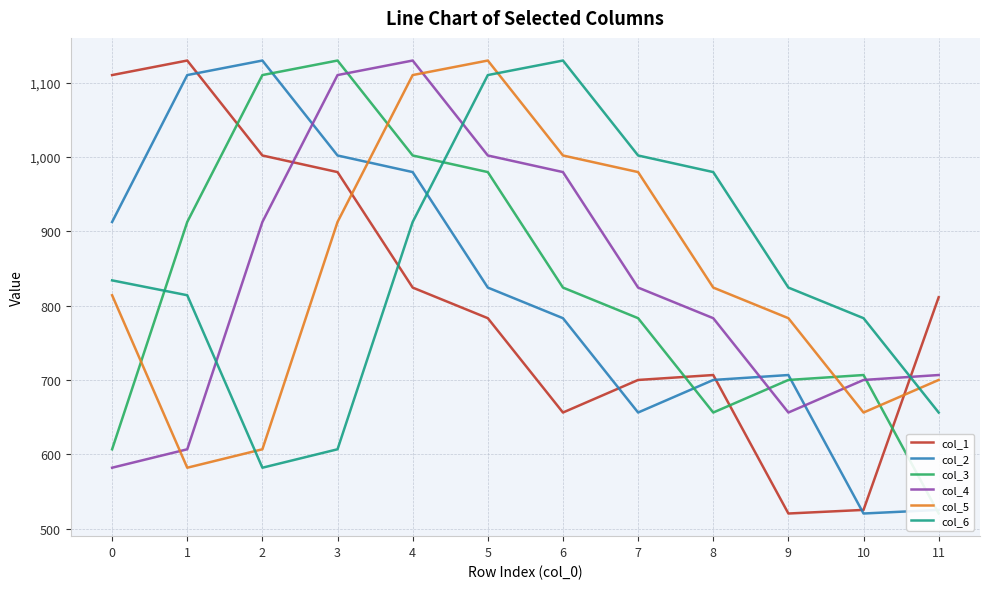

Does the chart have visible grid lines?

Yes